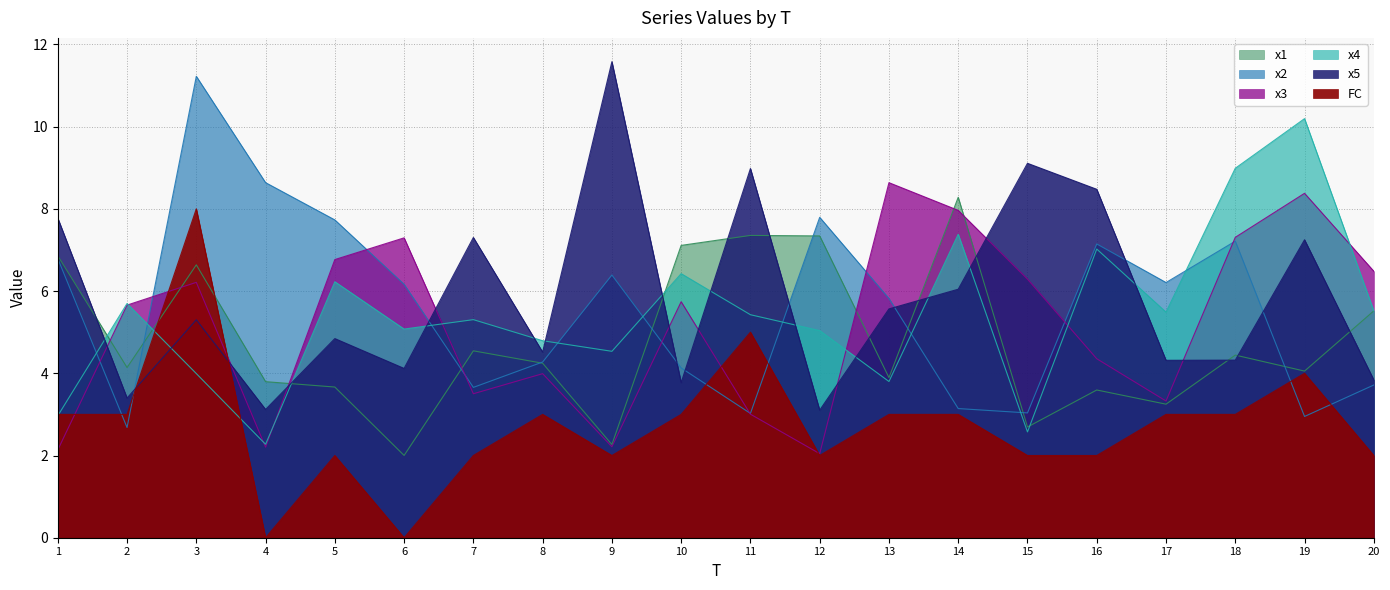

The value of FC at 17 is 3.0. True or false?

True